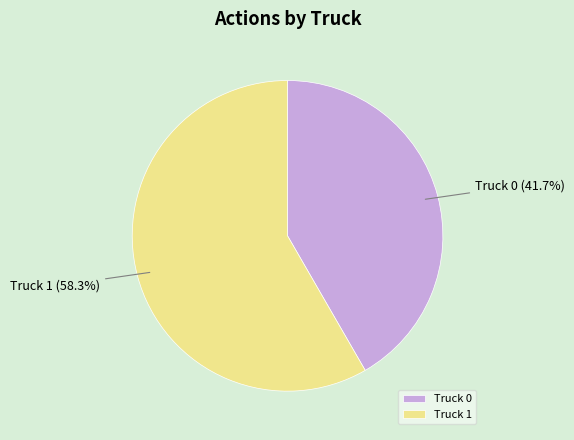

Rank the categories by value from lowest to highest.

Truck 0, Truck 1